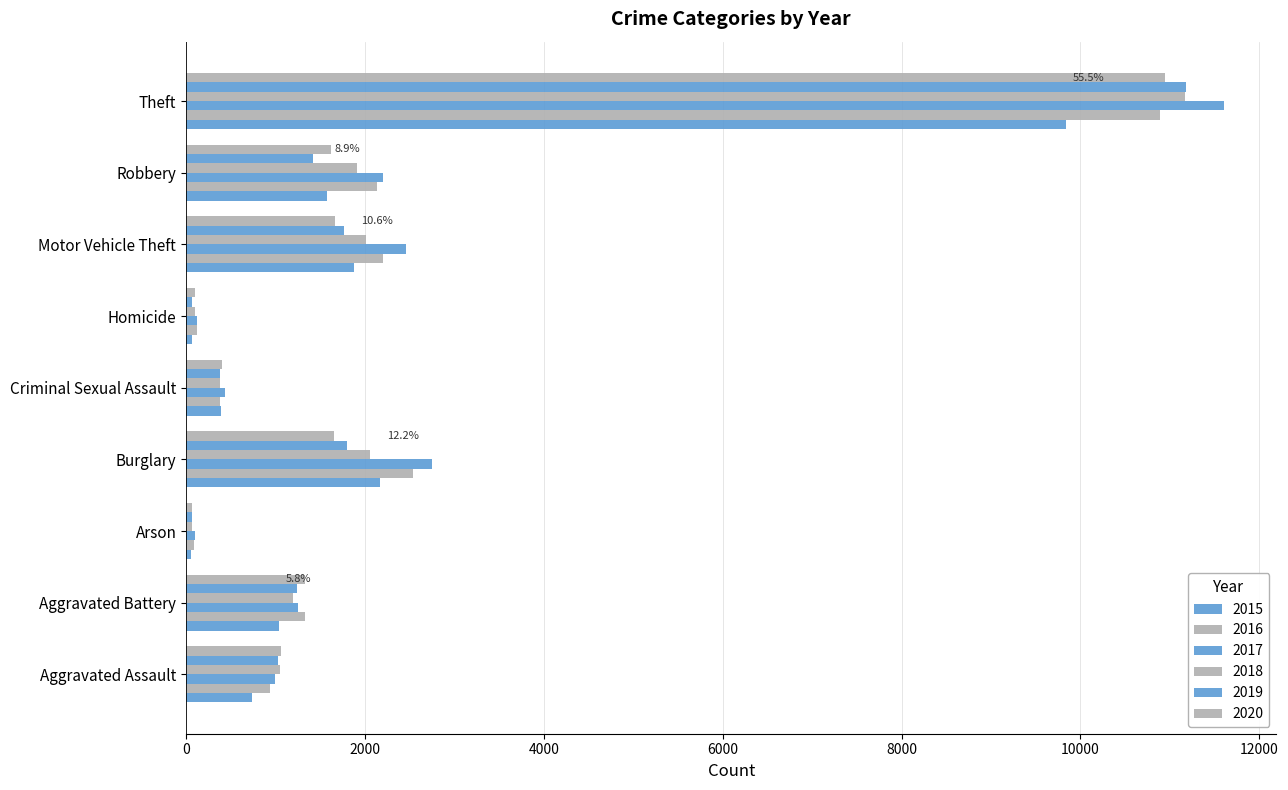

How many data points in 2016 are less than 1327?

4